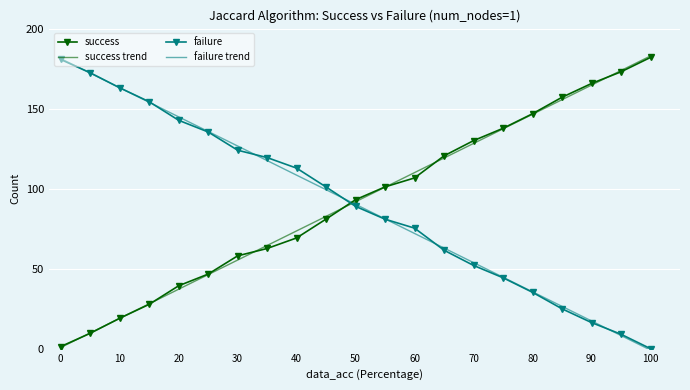

What is the maximum value for success trend?

182.9